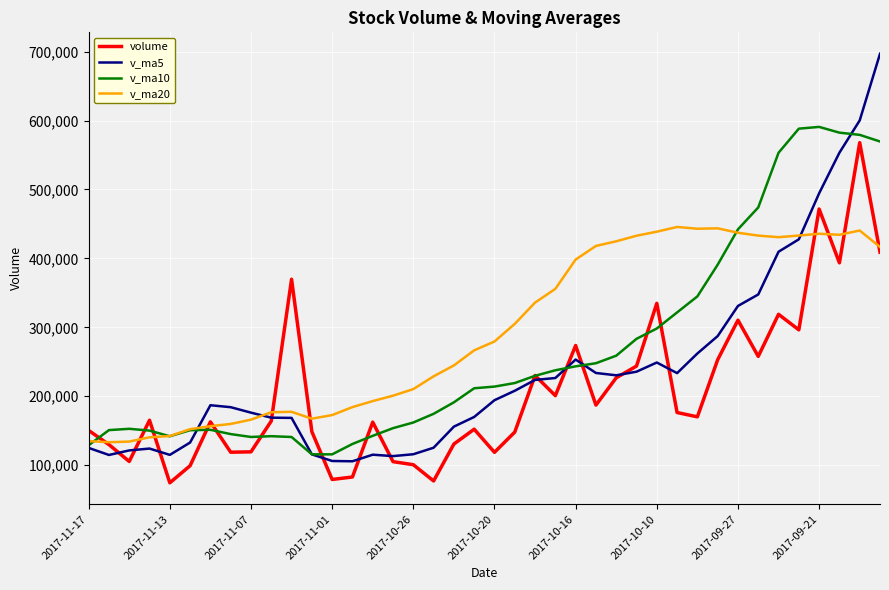

Rank the series by their maximum value, from lowest to highest.

v_ma20, volume, v_ma10, v_ma5